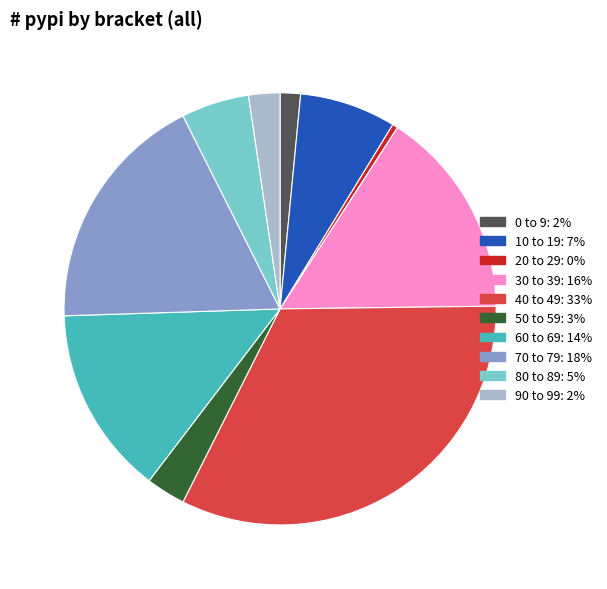

Rank the categories by value from highest to lowest.

40 to 49, 70 to 79, 30 to 39, 60 to 69, 10 to 19, 80 to 89, 50 to 59, 90 to 99, 0 to 9, 20 to 29